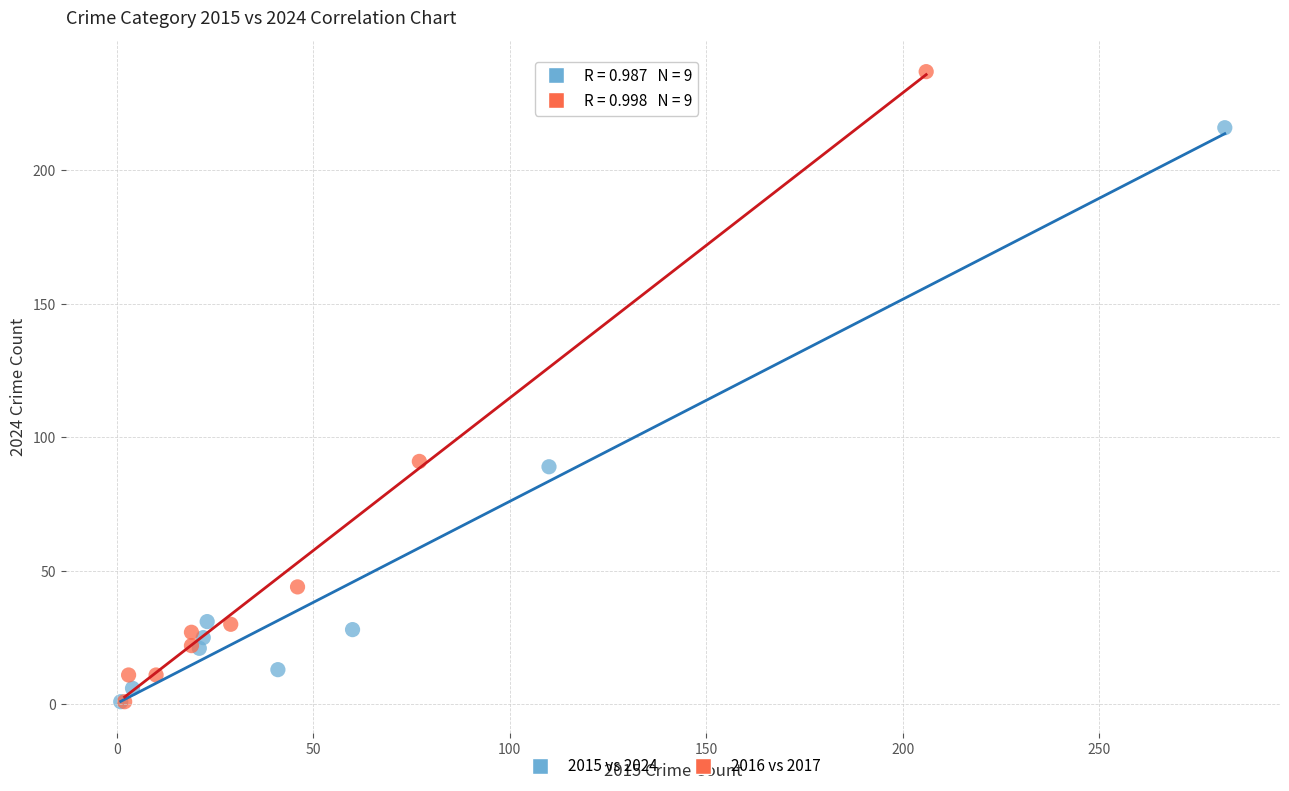

Which series reaches the maximum Y coordinate?

2016 vs 2017